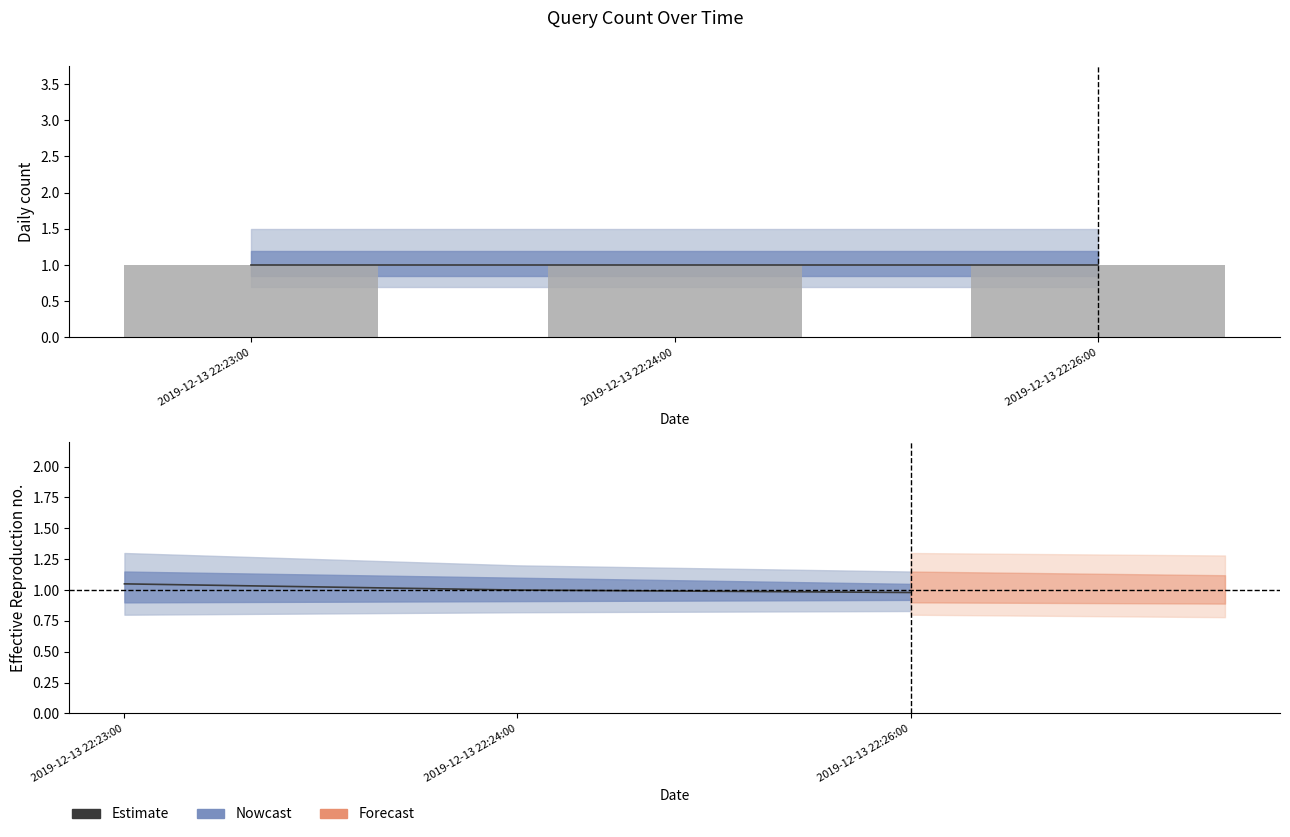

How many categories are shown in the chart?

3